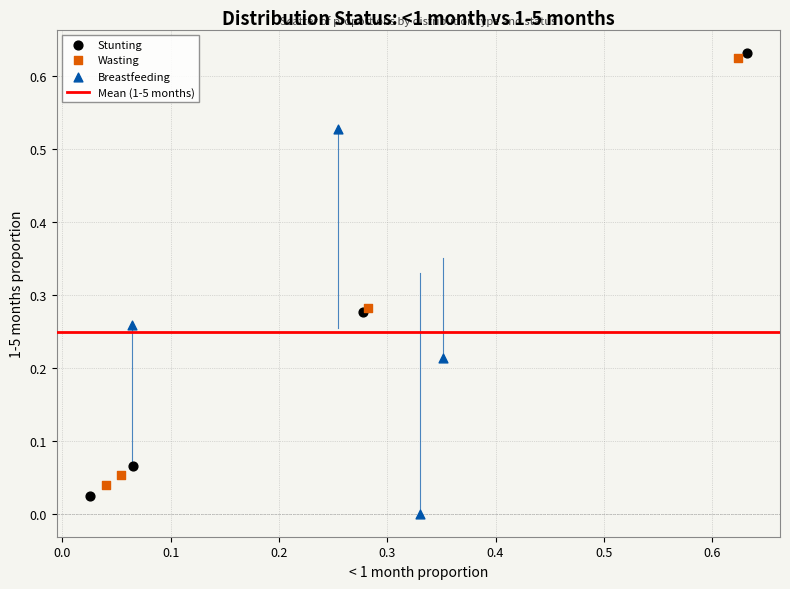

Which series reaches the minimum Y coordinate?

Breastfeeding